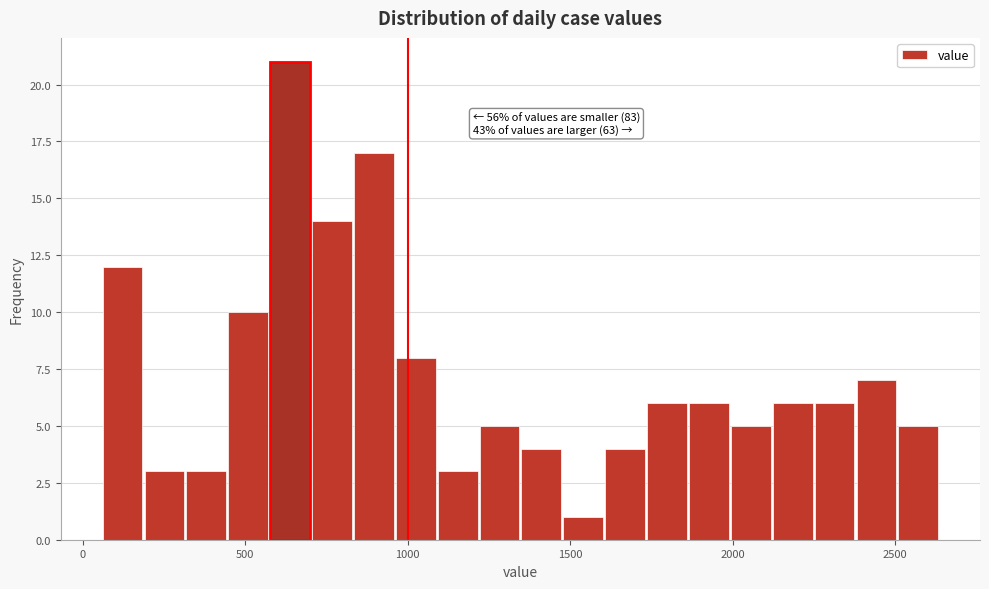

Read against the x-axis, roughly where is the centre of the tallest bar?

650